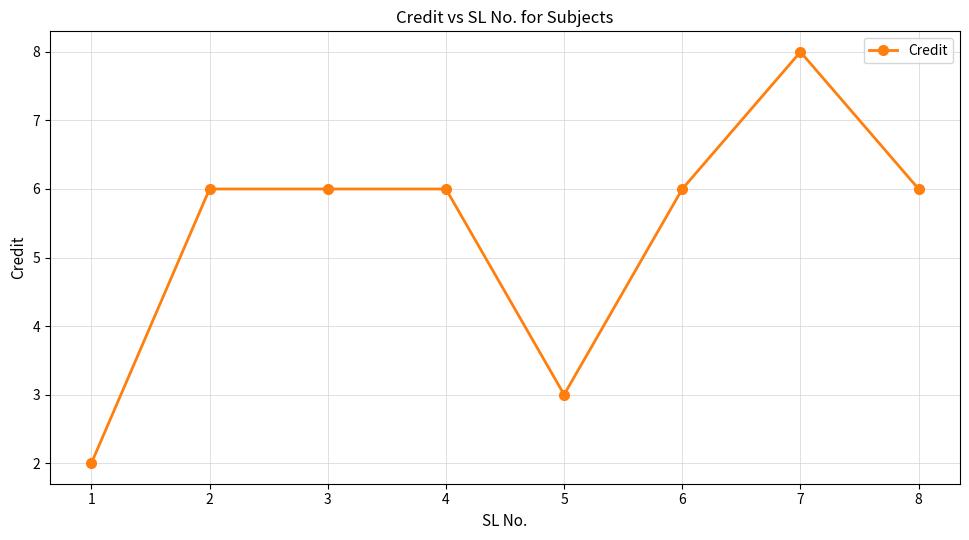

What is the sum of all values?

43